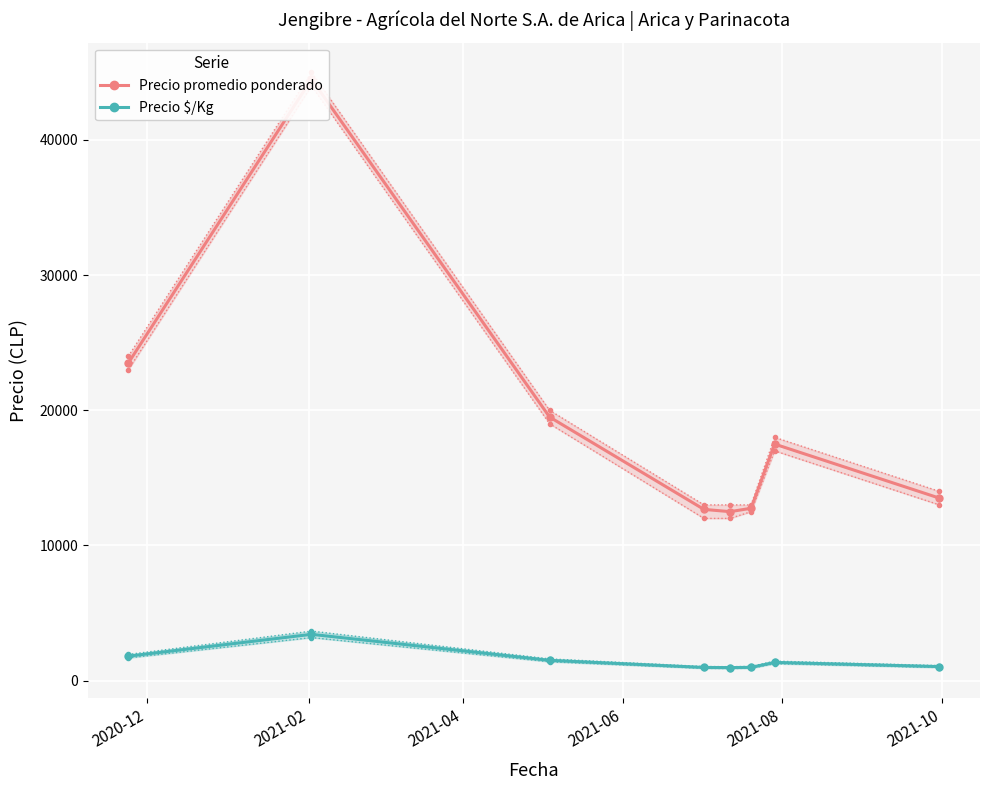

What is the highest value of the Precio promedio ponderado series?

44500